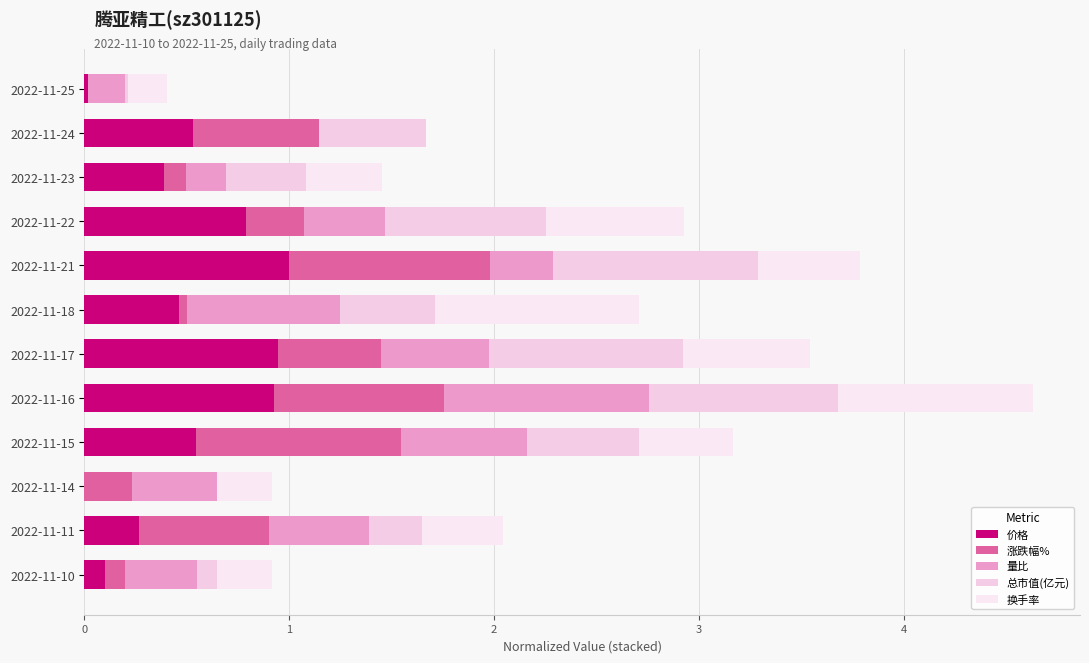

What is the value of the 量比 bar at the 4th from the left?

0.4